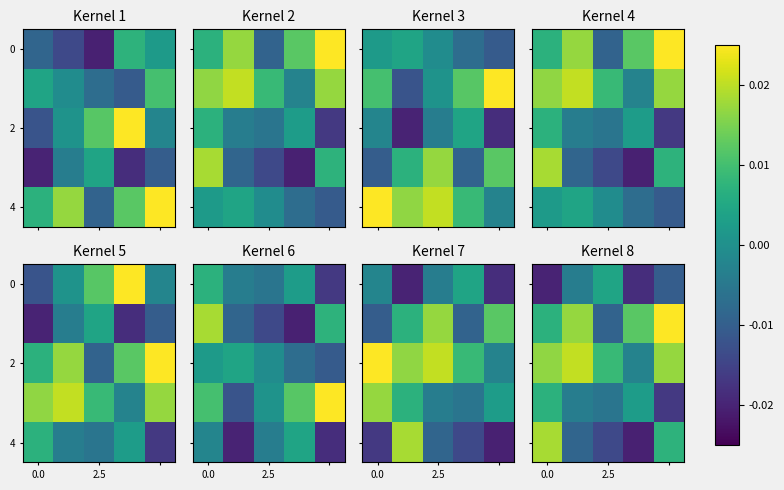

Which series has the largest total across all categories?

2